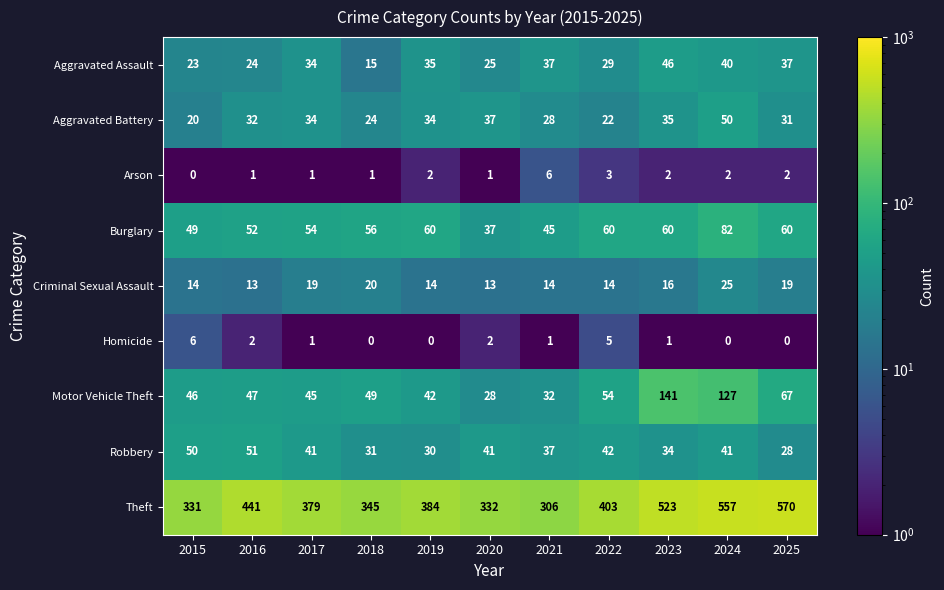

The Aggravated Battery series shows 22 at 2022. True or false?

True